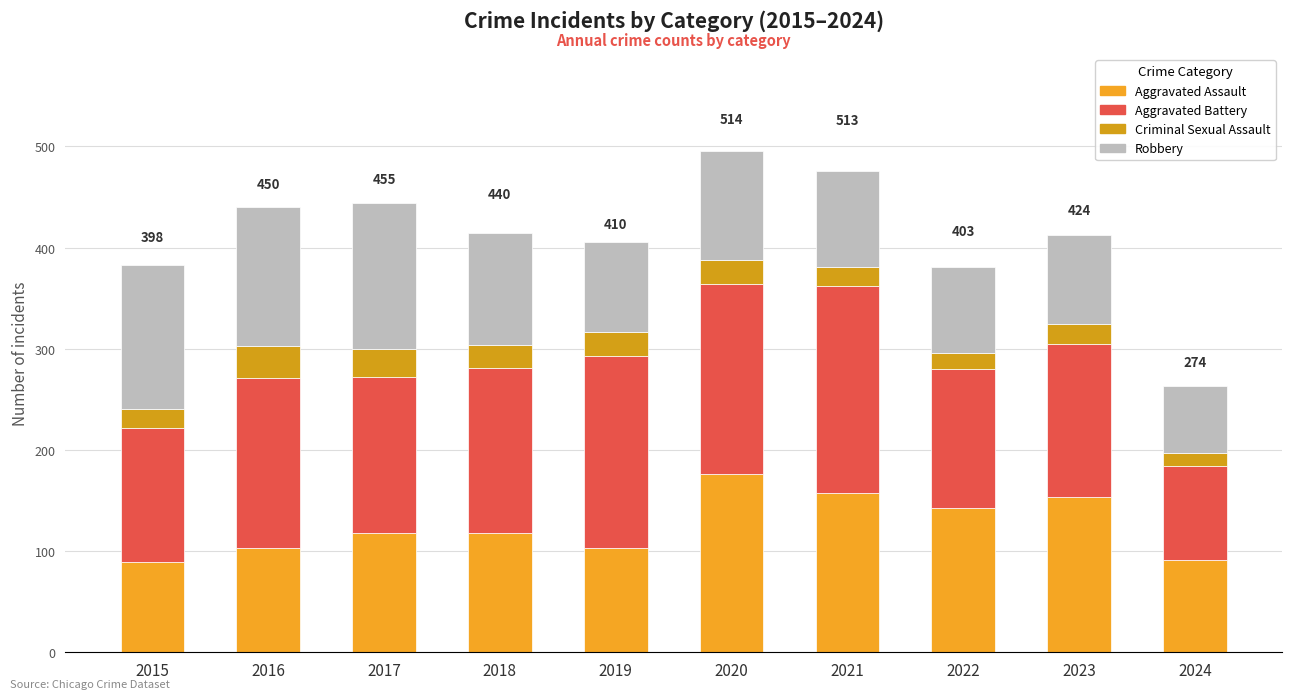

How many series are shown in this chart?

4